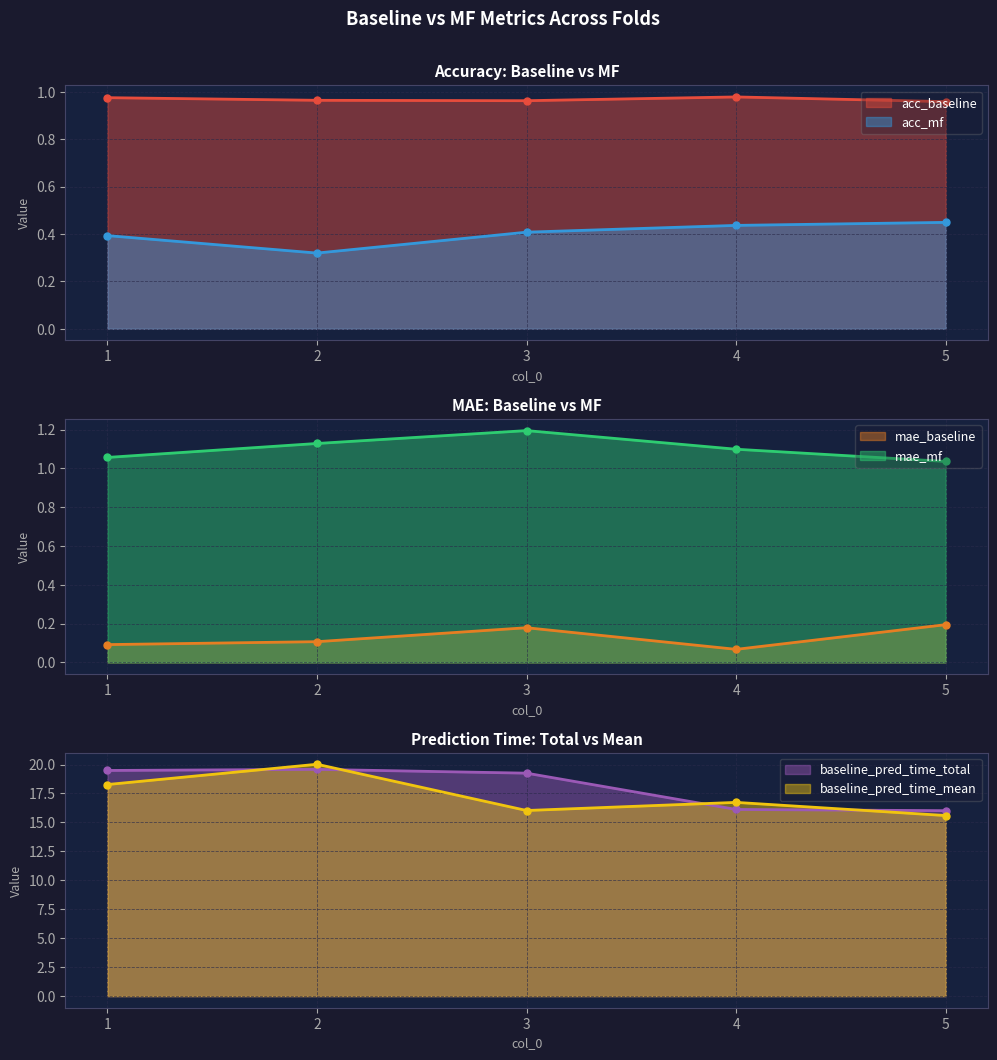

True or false: baseline_pred_time_mean and baseline_pred_time_total intersect in this chart.

True